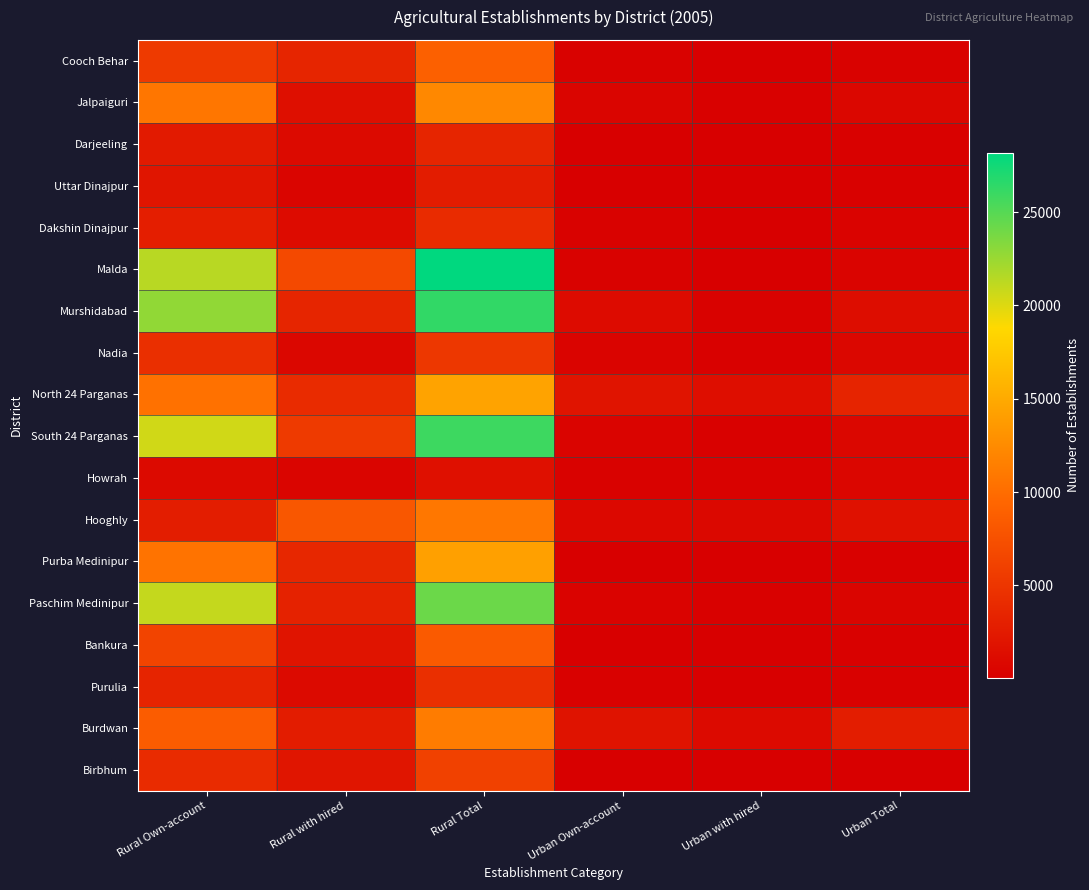

At Urban Own-account, list the series in order from largest to smallest.

North 24 Parganas, Burdwan, Murshidabad, Hooghly, Jalpaiguri, Nadia, South 24 Parganas, Paschim Medinipur, Malda, Howrah, Dakshin Dinajpur, Cooch Behar, Purulia, Purba Medinipur, Uttar Dinajpur, Bankura, Darjeeling, Birbhum